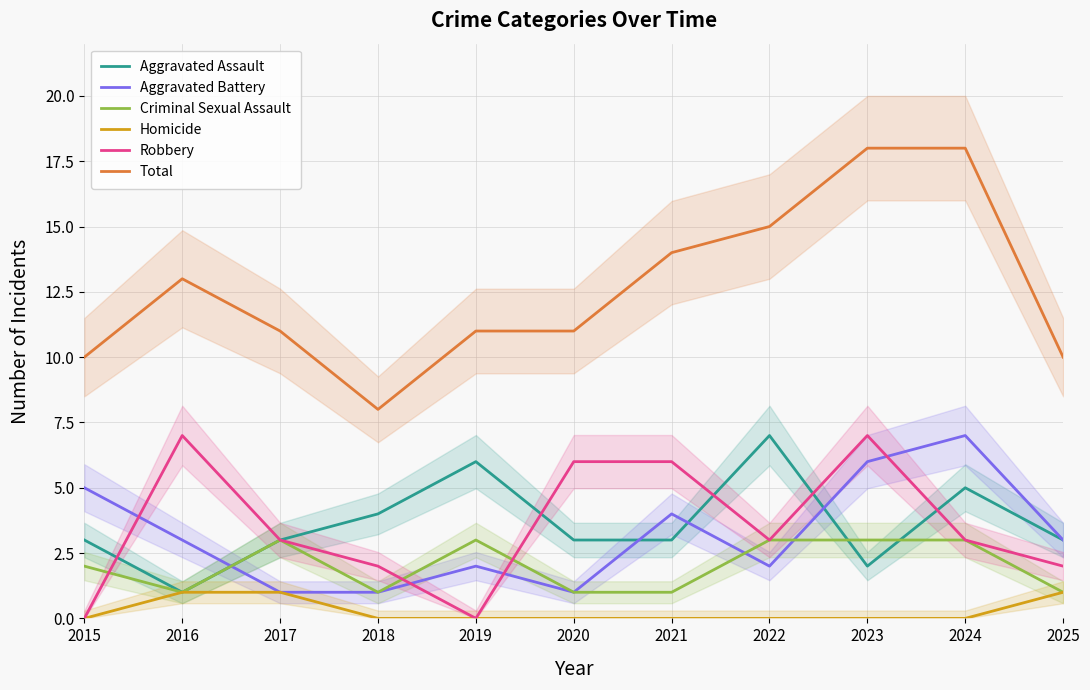

How many values in the Criminal Sexual Assault series are below 2?

5